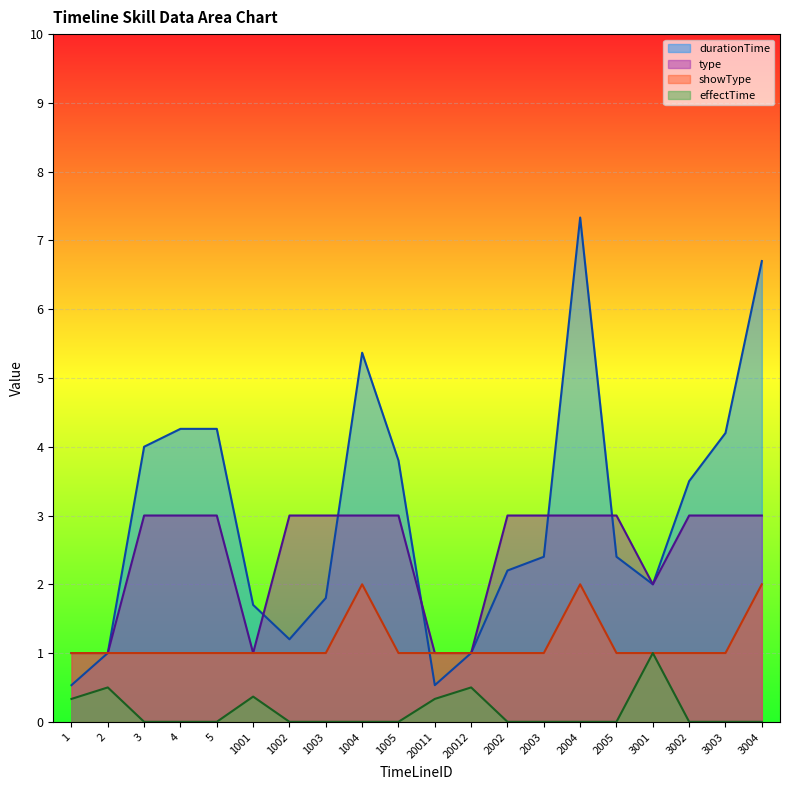

How many categories are shown in the chart?

20